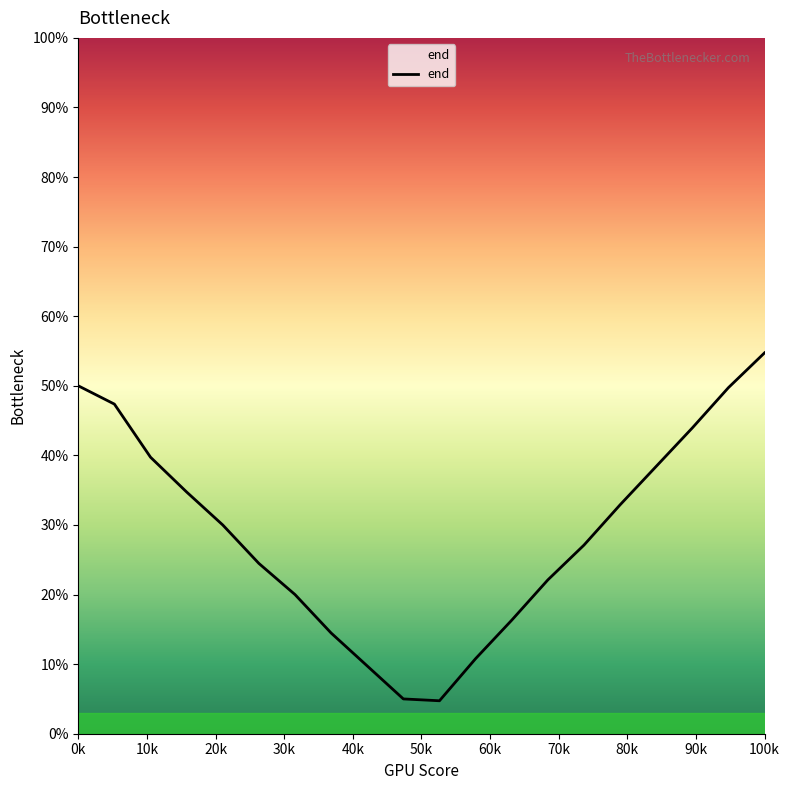

Is this an area chart (filled region under the line)?

No